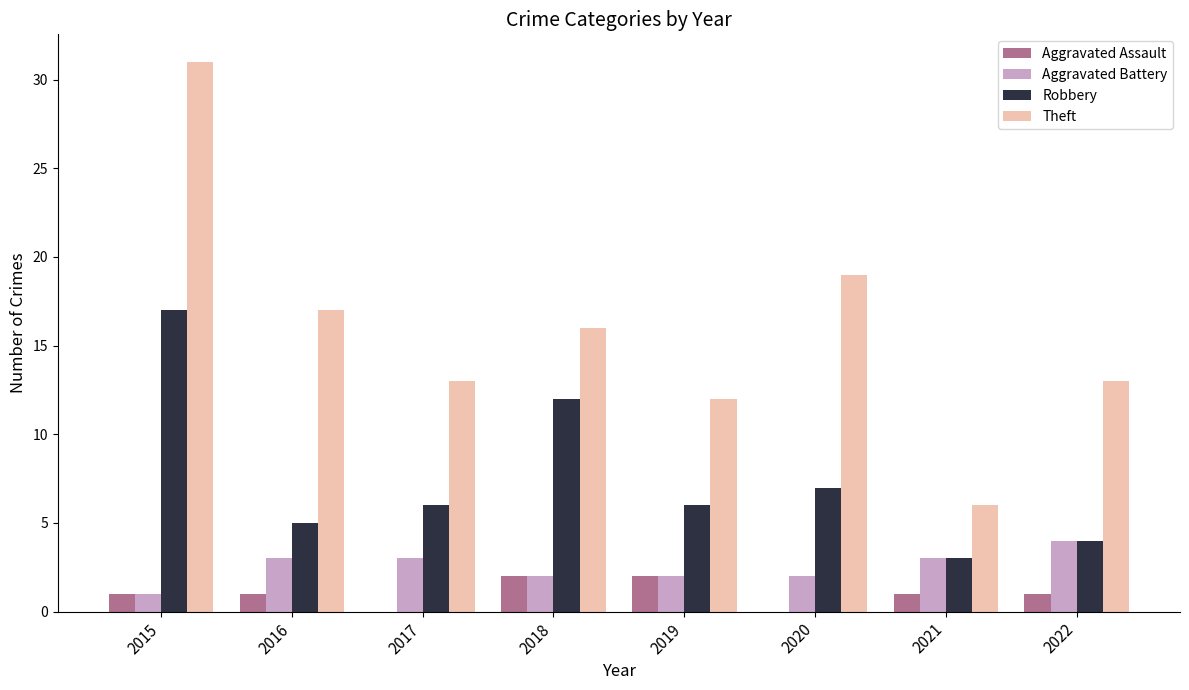

Is the value of Aggravated Assault at 2015 greater than the value of Theft at 2021?

No